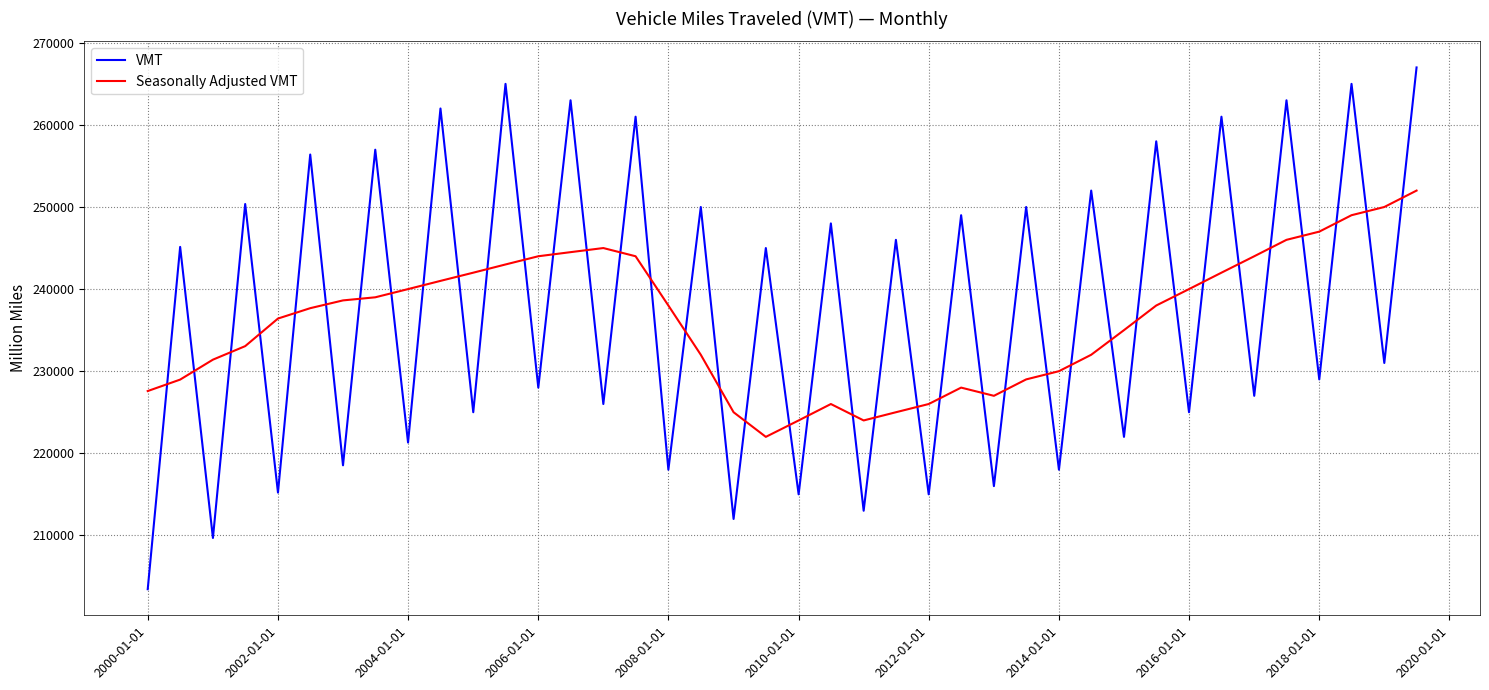

True or false: VMT and Seasonally Adjusted VMT cross at least once.

True